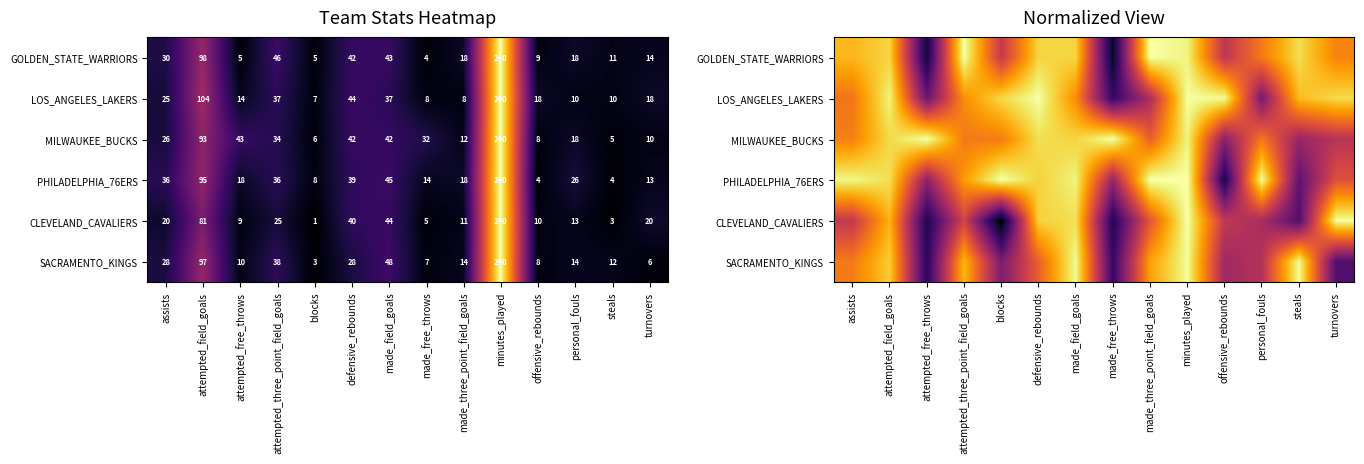

At how many categories does at least one series exceed 0?

14